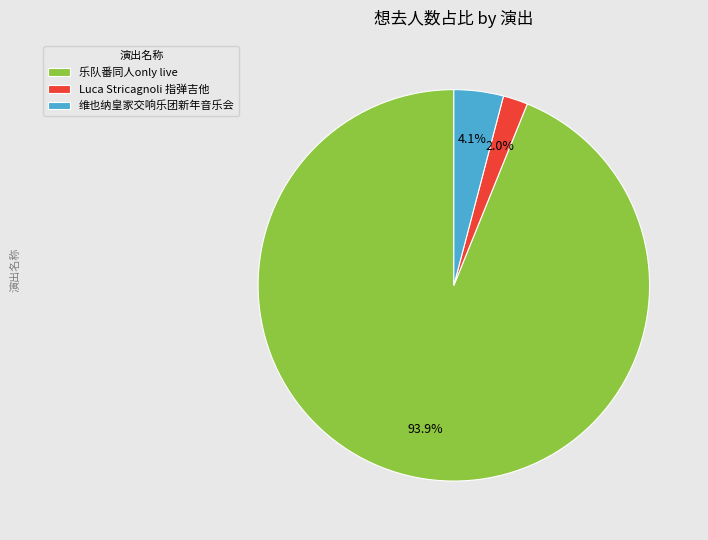

Which has a higher value, 乐队番同人only live or 维也纳皇家交响乐团新年音乐会?

乐队番同人only live